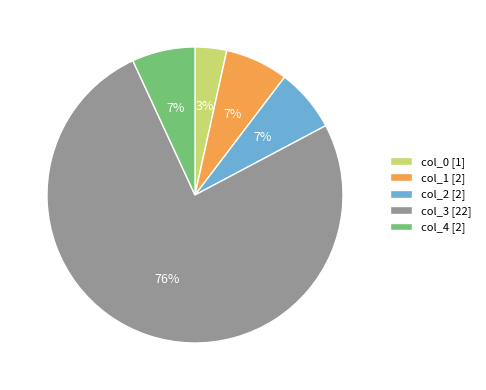

Is the sum of col_0 [1] and col_3 [22] greater than half?

Yes